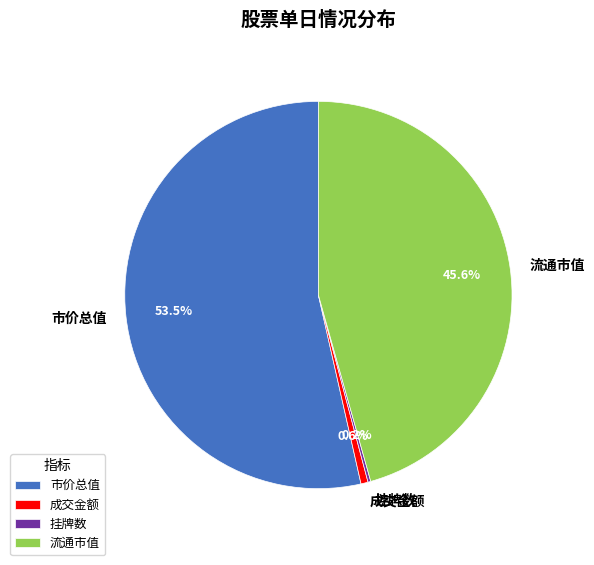

Which slice represents more than half of the pie?

市价总值